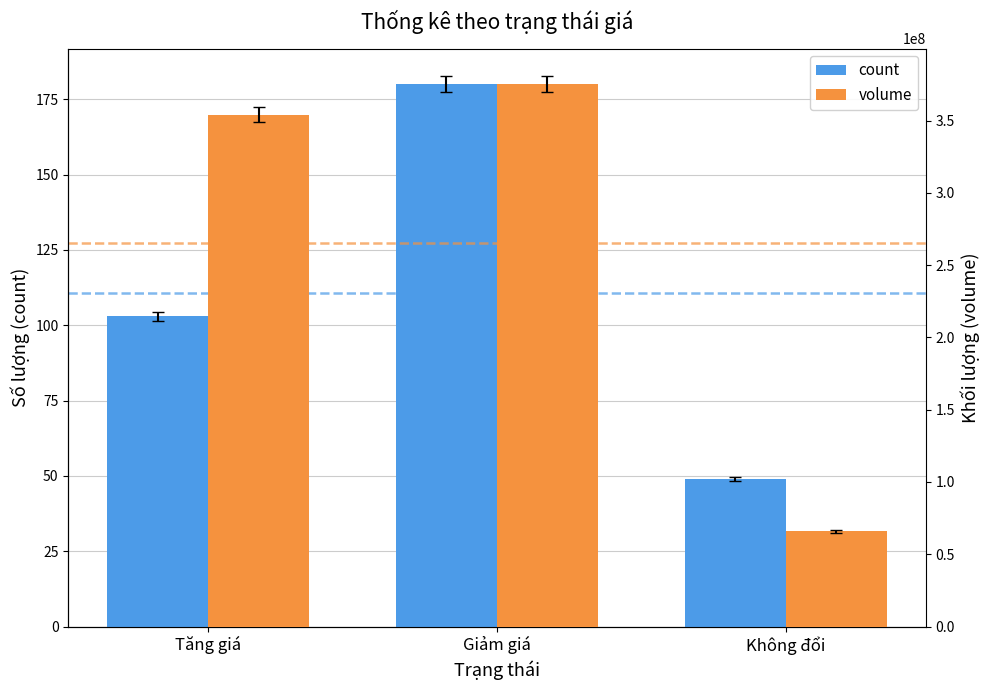

Where does the volume series first go above 354140300?

Giảm giá